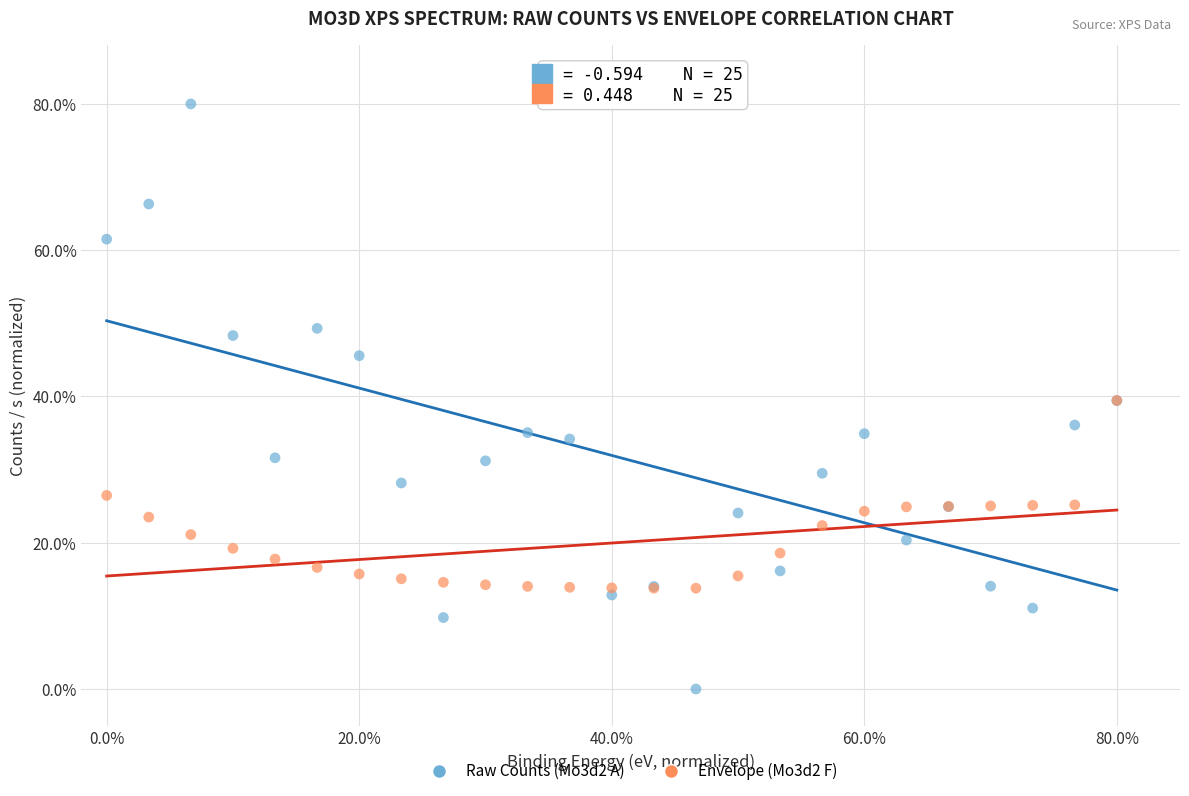

Which series has the widest spread of Y values?

Raw Counts (Mo3d2 A)